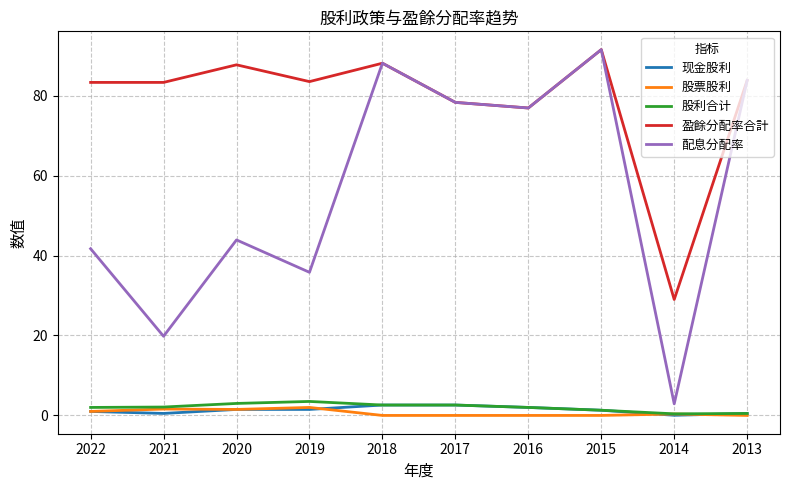

The 股利合计 series shows 2.0 at 2016. True or false?

True